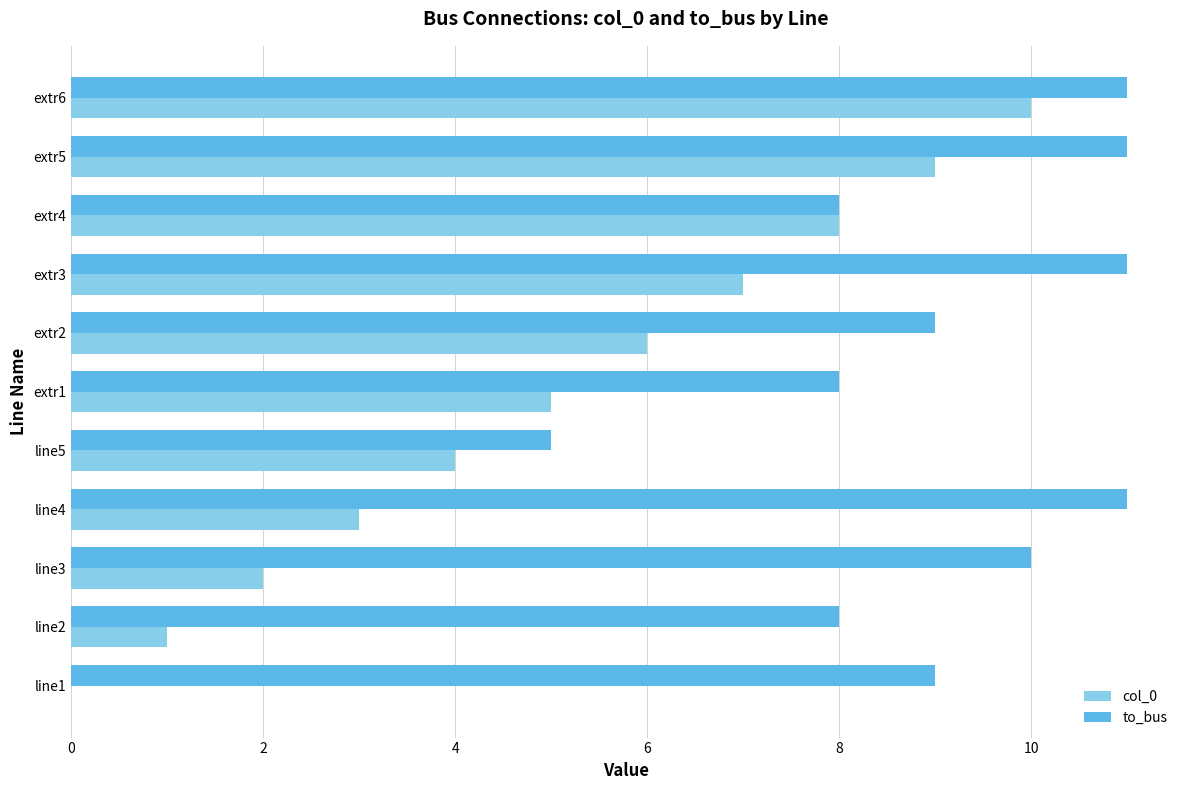

Between extr2 and extr5, which series saw the biggest shift?

col_0